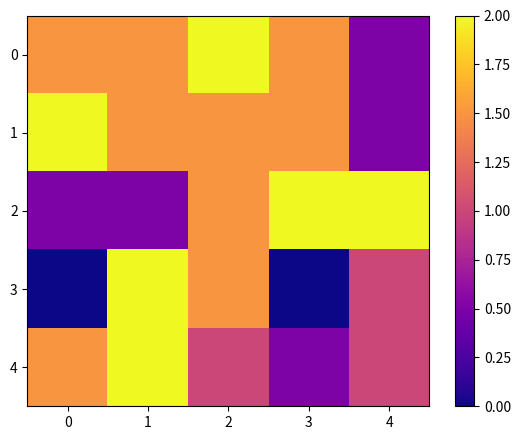

Between 3 and 0, which is larger?

3